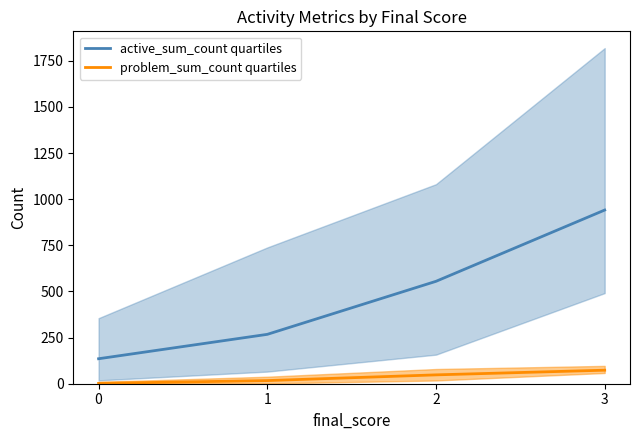

Read the problem_sum_count quartiles value at 2.

48.0